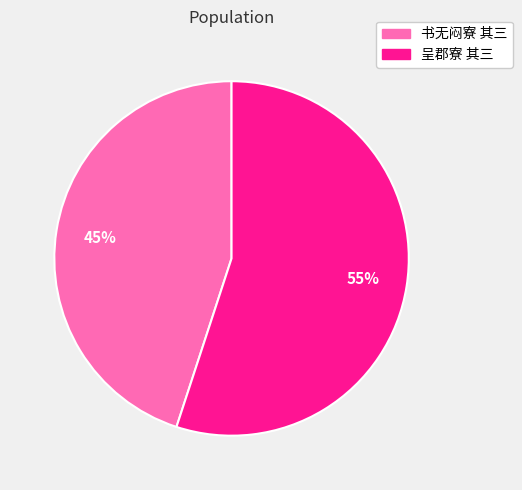

What is the largest slice in the pie chart?

呈郡寮 其三